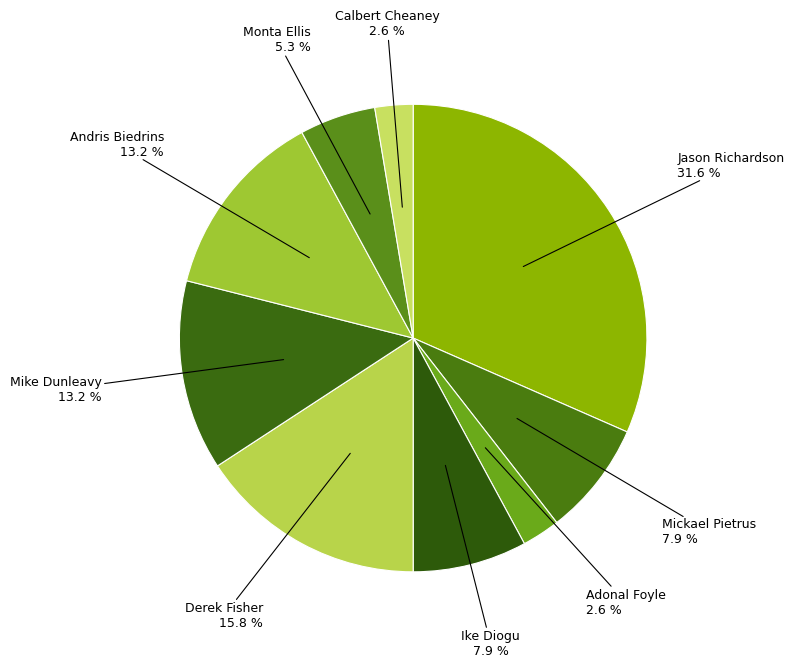

Count the number of slices in the pie.

9